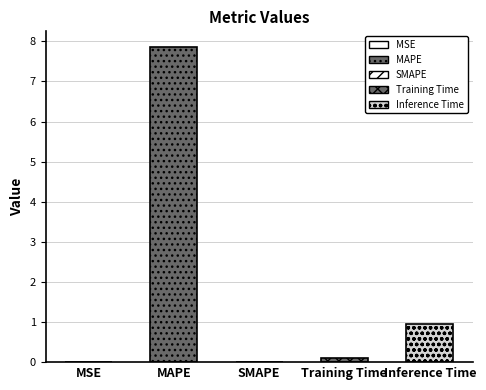

Which has a higher value, Training Time or Inference Time?

Inference Time